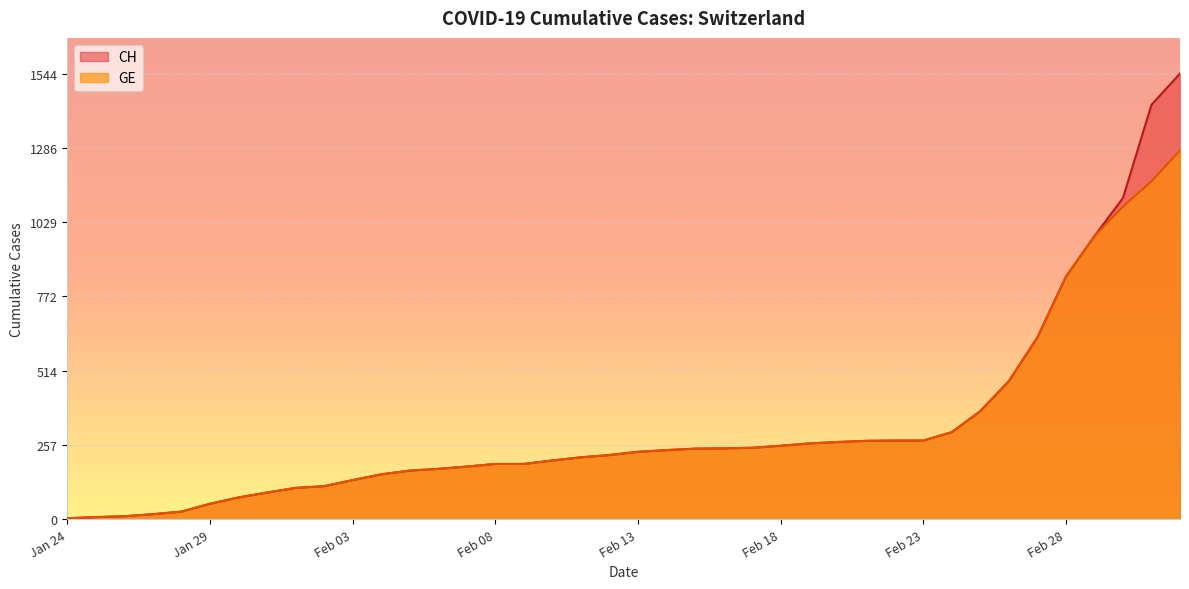

At 2020-02-15, list the series in order from smallest to largest.

CH, GE